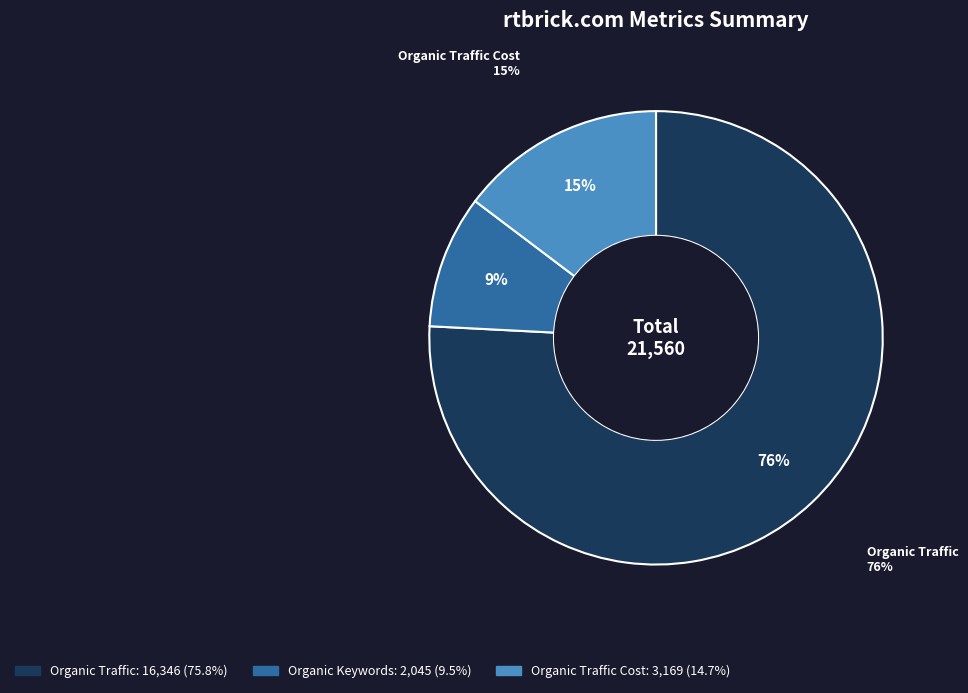

To the nearest percent, what percentage of the pie is Organic Traffic Cost?

15%